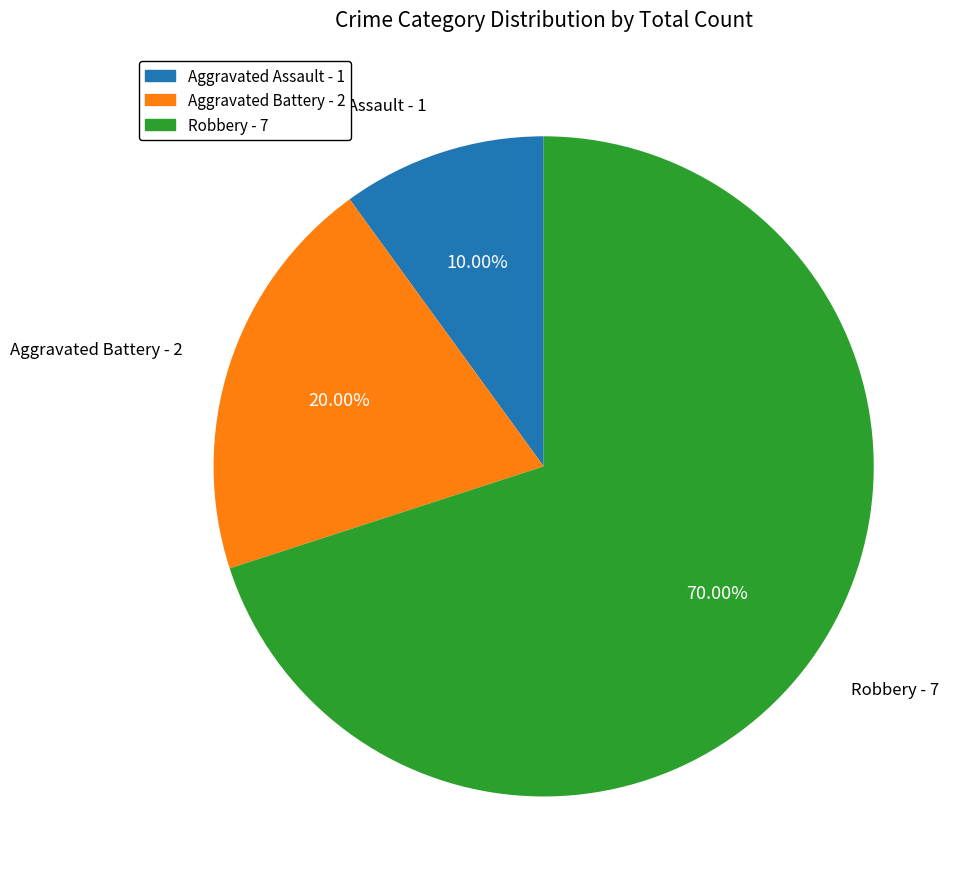

The Robbery slice represents 70% of the pie. True or false?

True